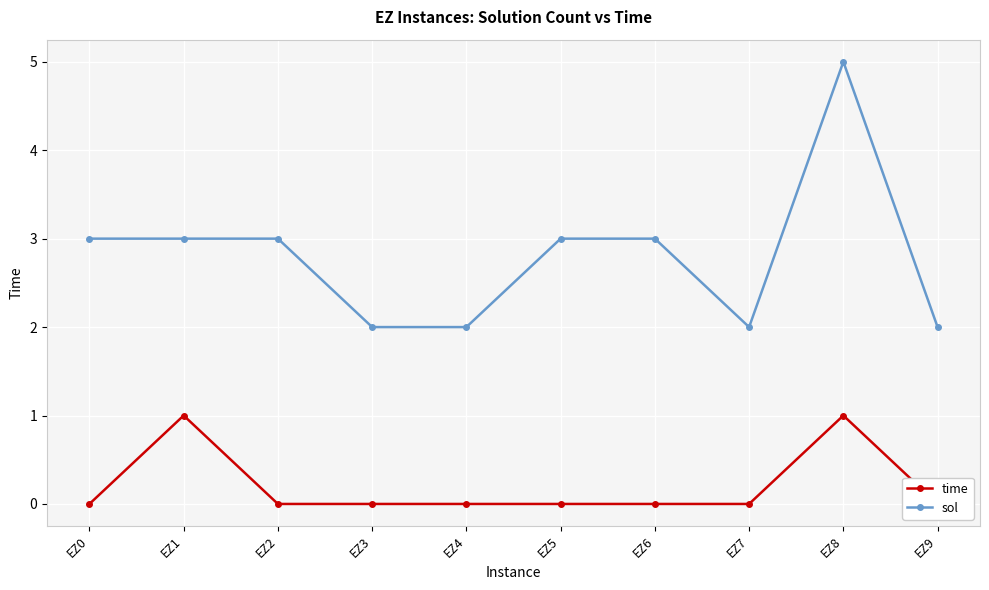

What is the total value across all series at EZ0?

3